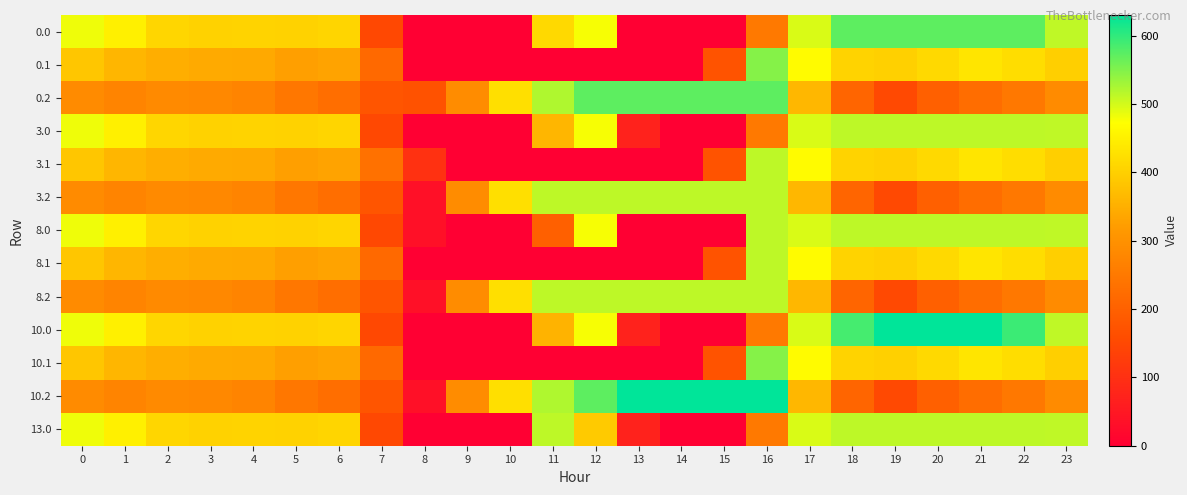

Which series has the largest range (max minus min)?

10.0